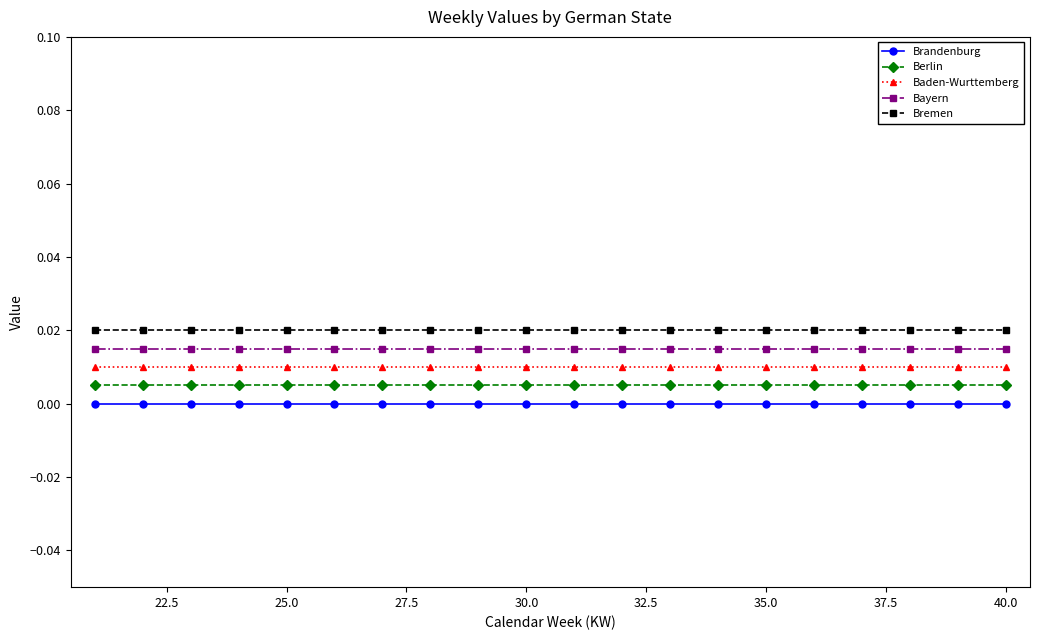

True or false: Baden-Wurttemberg and Brandenburg intersect in this chart.

False